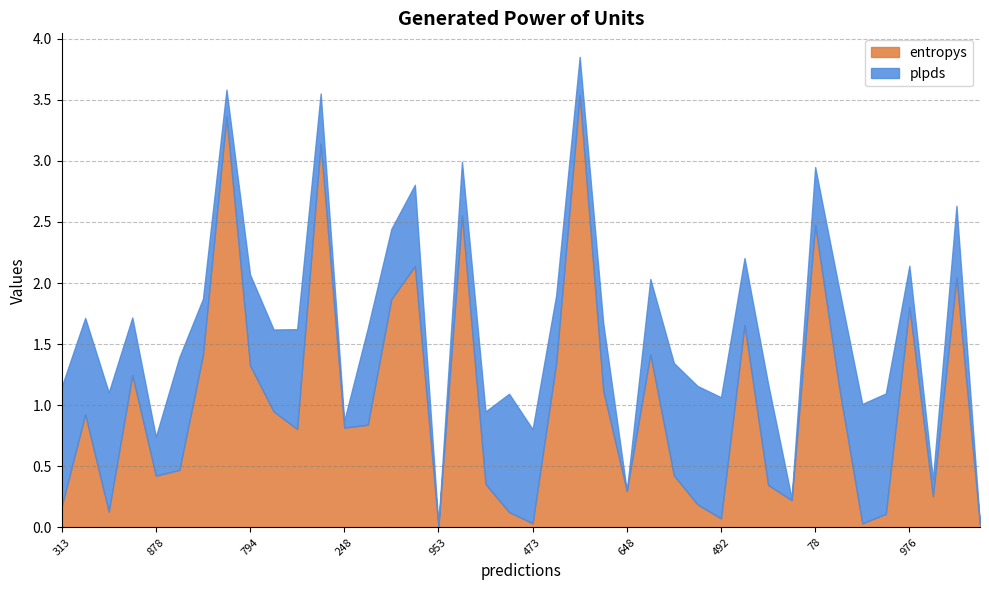

True or false: entropys has more than 0 interior local peaks.

True